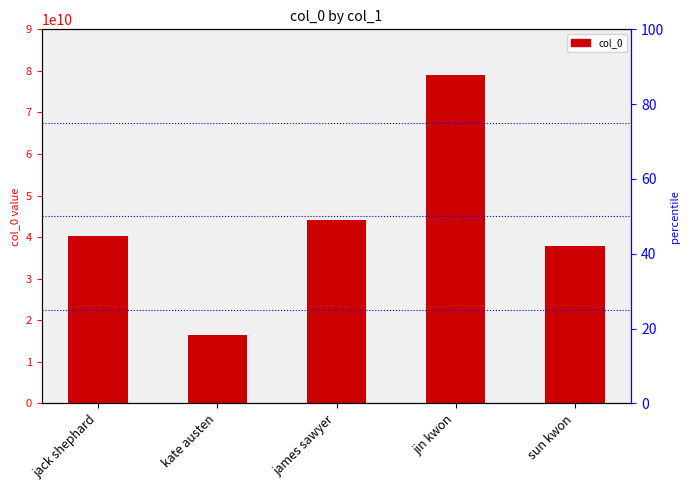

What position from the right is sun kwon?

1